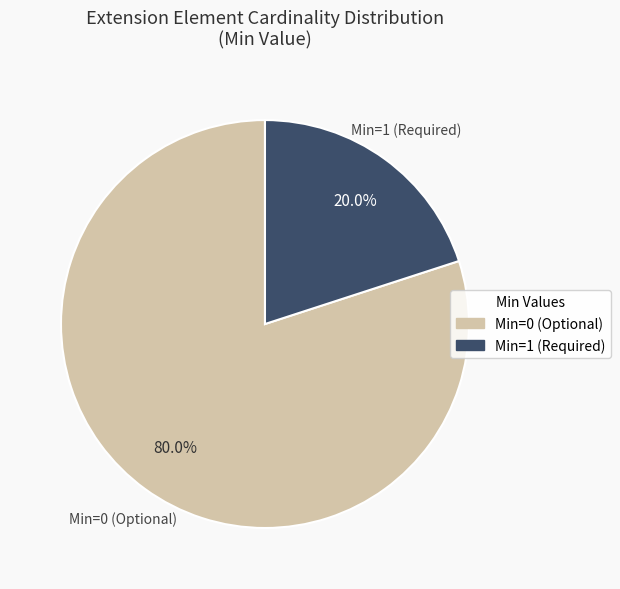

How many slices are in this pie chart?

2